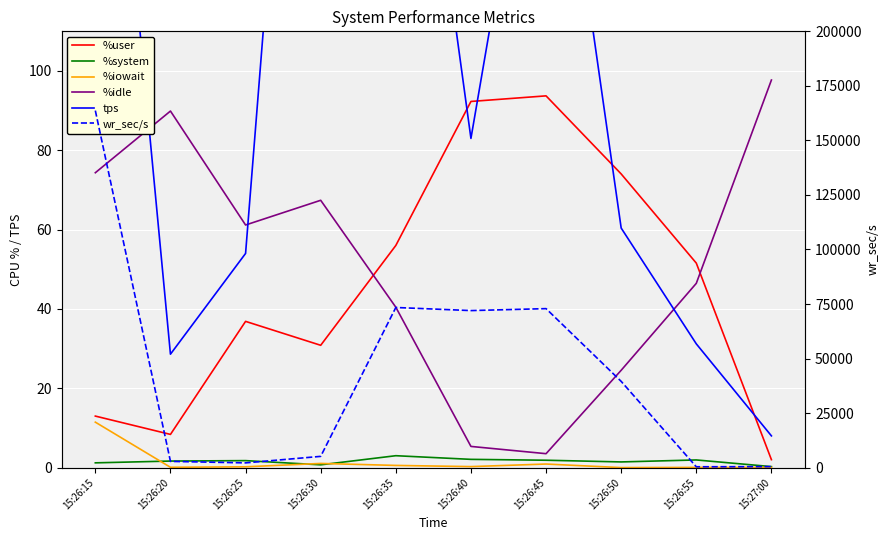

True or false: %user has more than 0 interior local peaks.

True